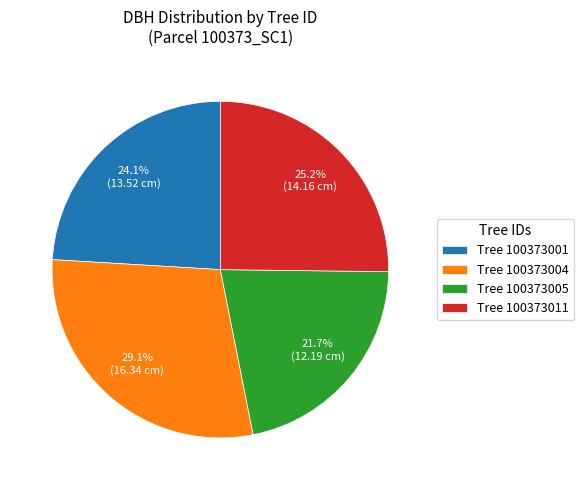

Rank the categories by value from lowest to highest.

Tree 100373005, Tree 100373001, Tree 100373011, Tree 100373004